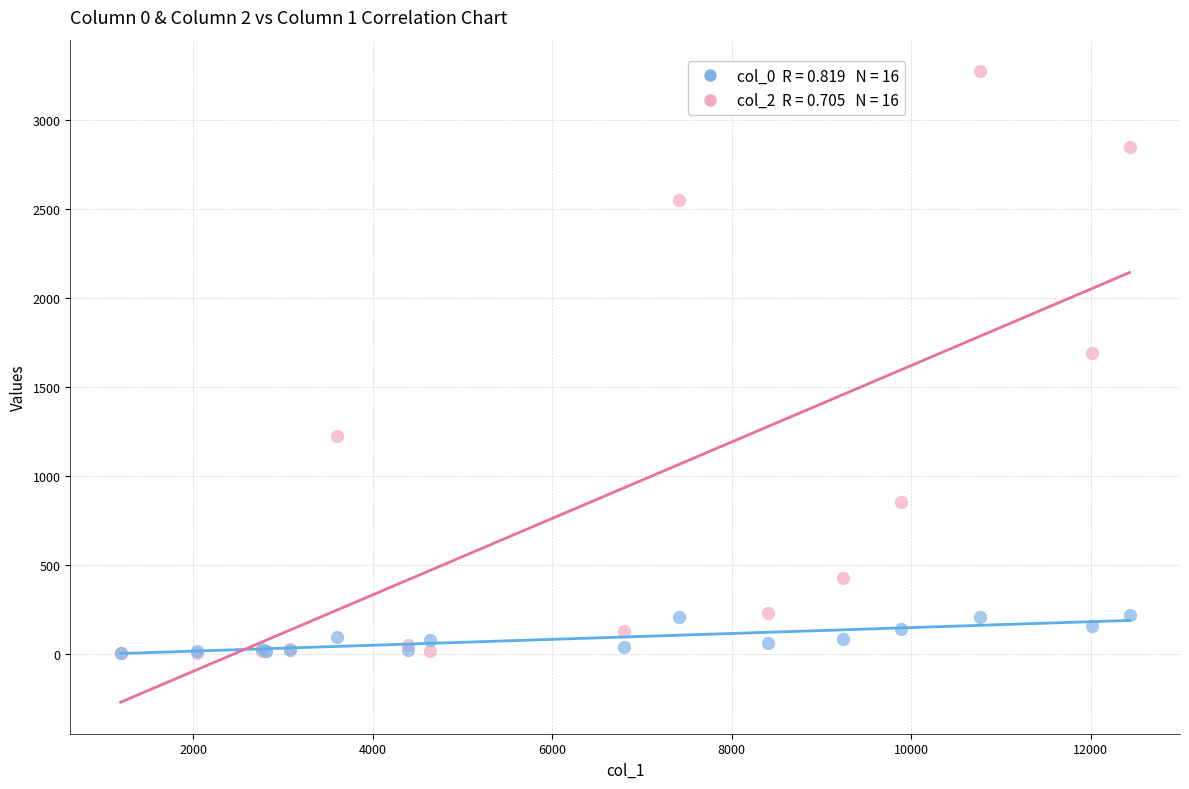

Across all series, what Y value is closest to 1638?

1690